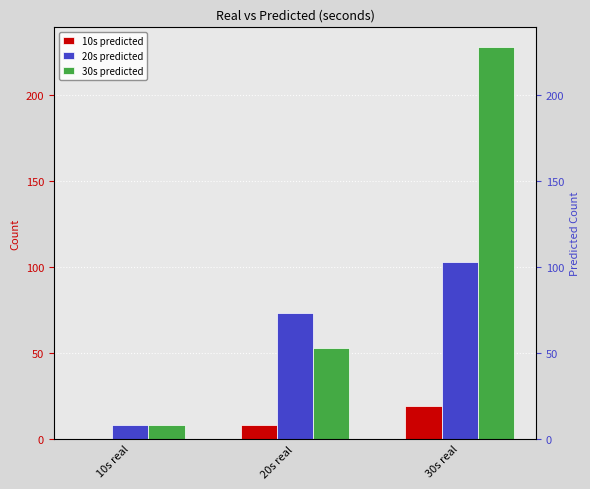

At which label is 20s predicted closest to 55?

20s real